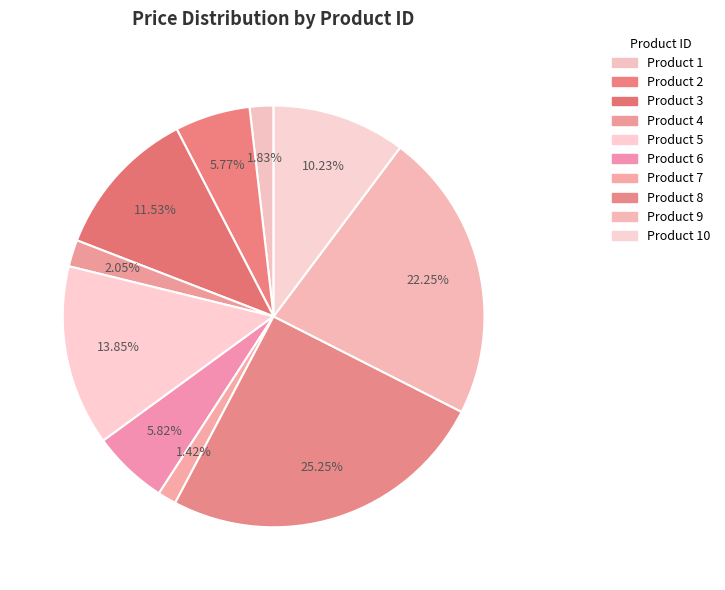

How many slices are in this pie chart?

10